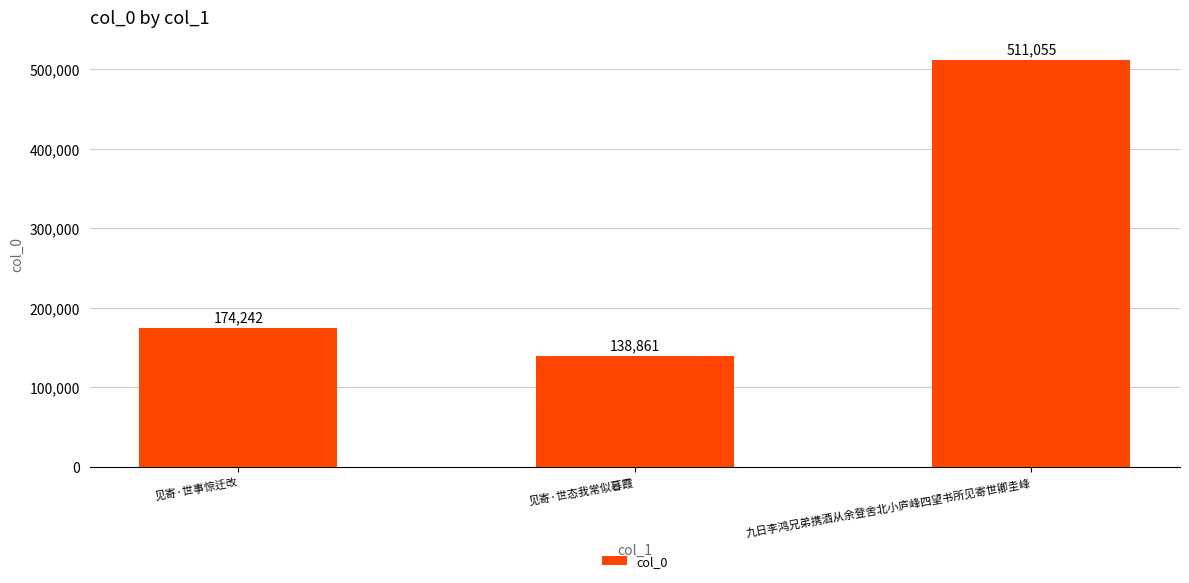

How many distinct data groups are displayed?

1